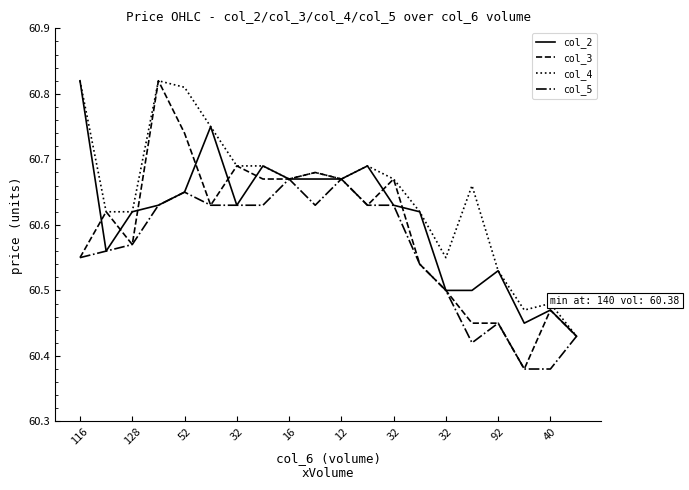

Does the chart have visible grid lines?

No